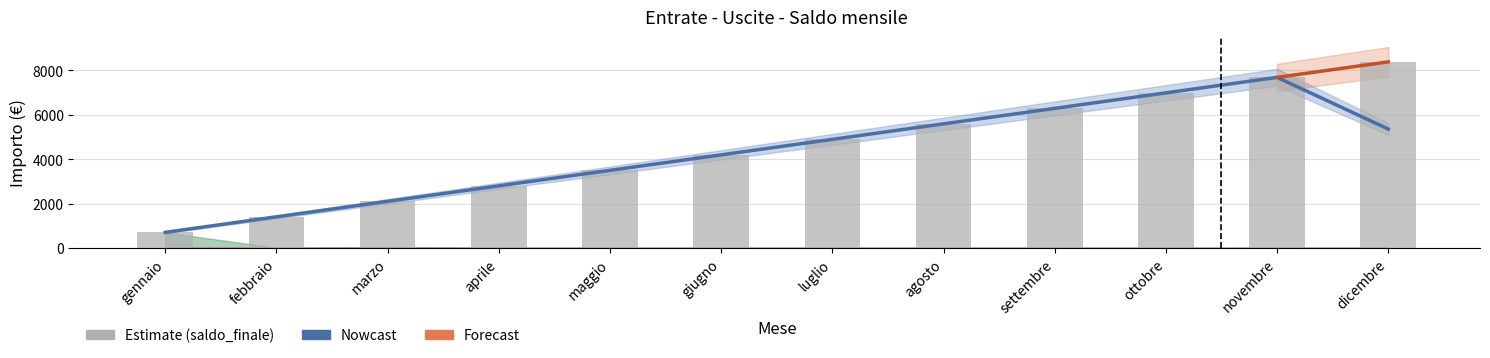

Which category has the highest value in the entrate_mese series?

gennaio